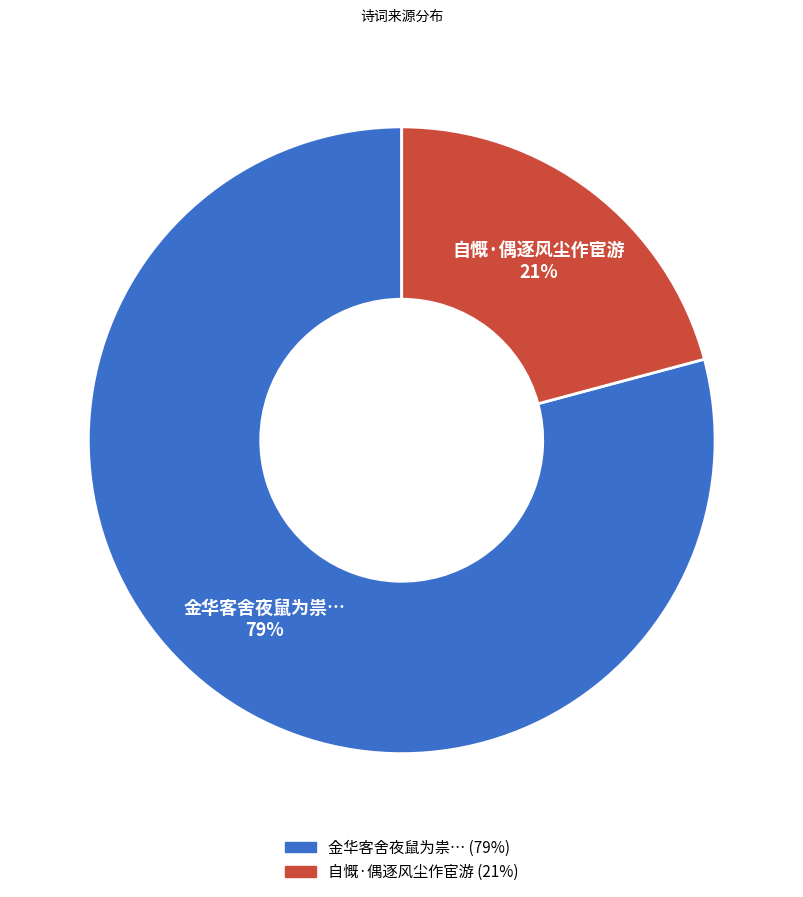

Do 金华客舍夜鼠为祟… and 自慨·偶逐风尘作宦游 together represent more than half of the pie?

Yes